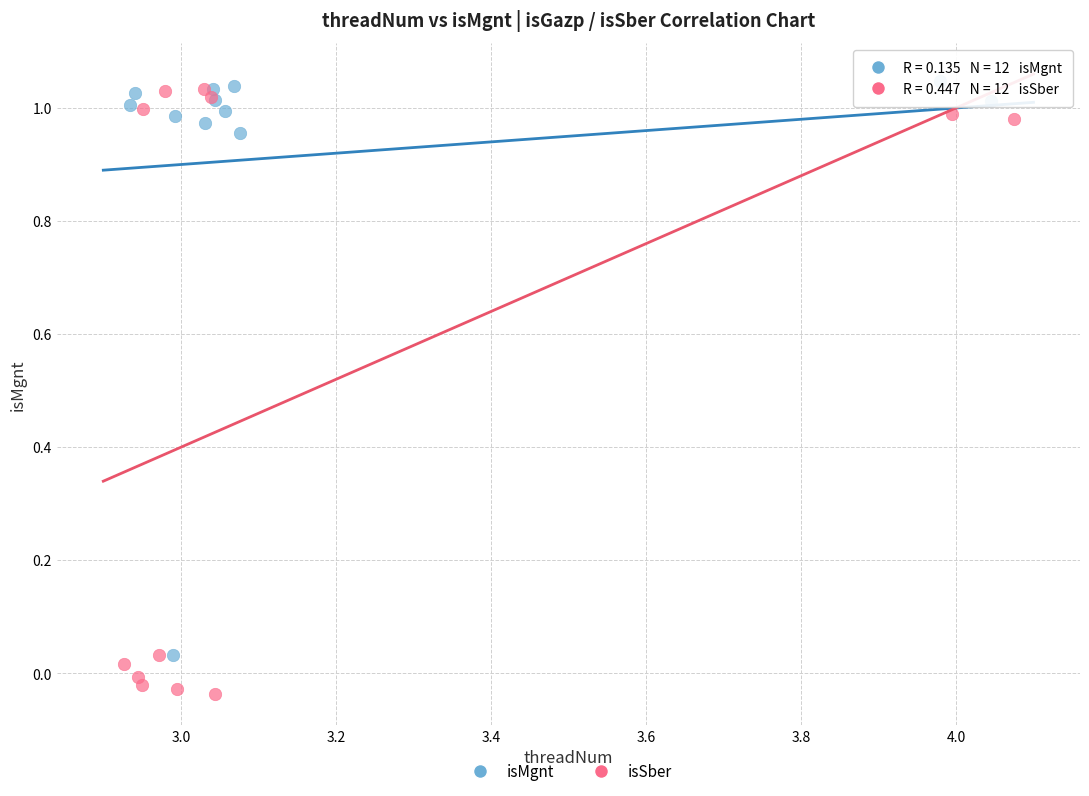

Which series contains the lowest Y value?

isSber